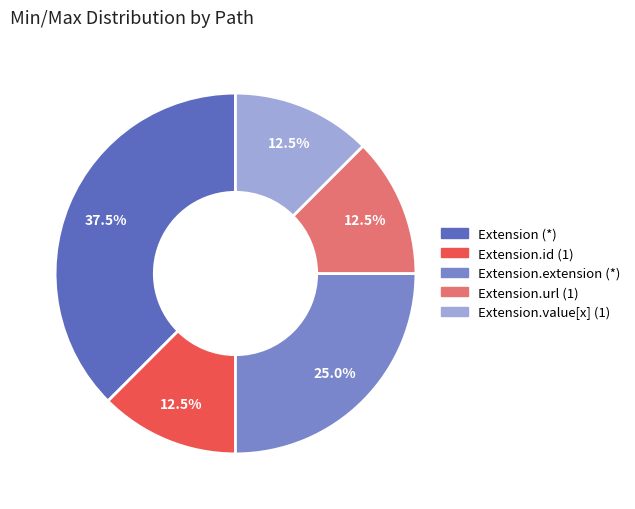

Is there any slice that represents more than half of the pie?

No